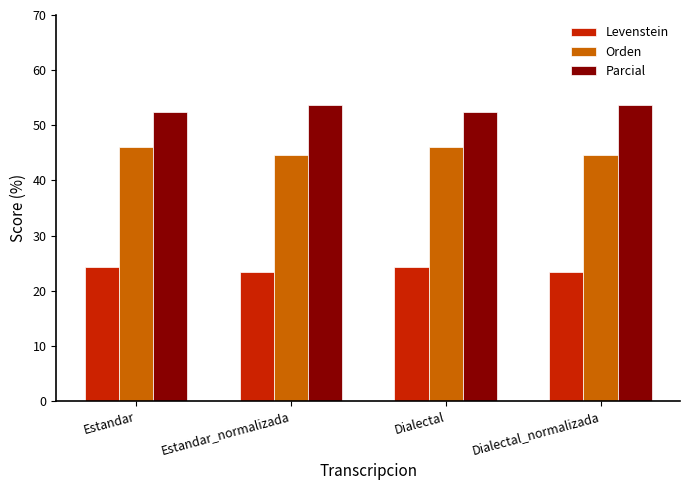

At Estandar_normalizada, list the series in order from largest to smallest.

Parcial, Orden, Levenstein